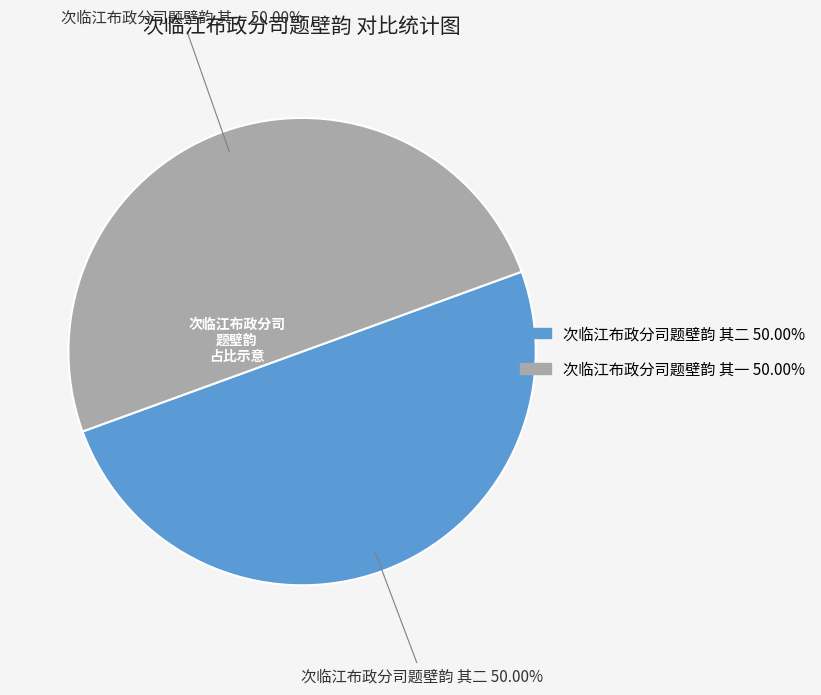

Approximately how many times larger is the value at 次临江布政分司题壁韵 其一 compared to 次临江布政分司题壁韵 其二?

1.0